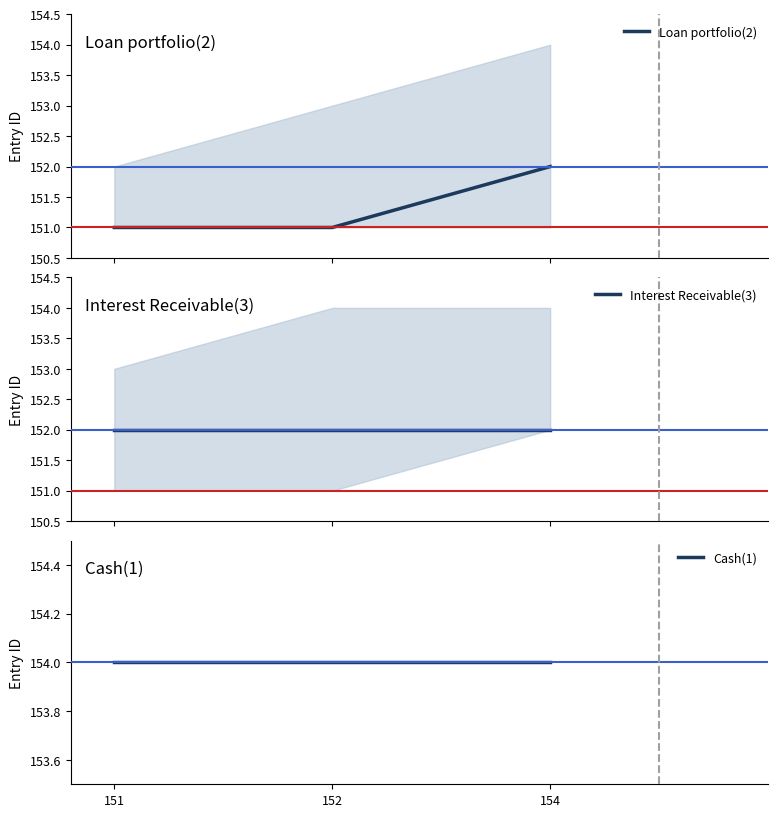

What is the difference between the Loan portfolio(2) values at 154 and 152?

1